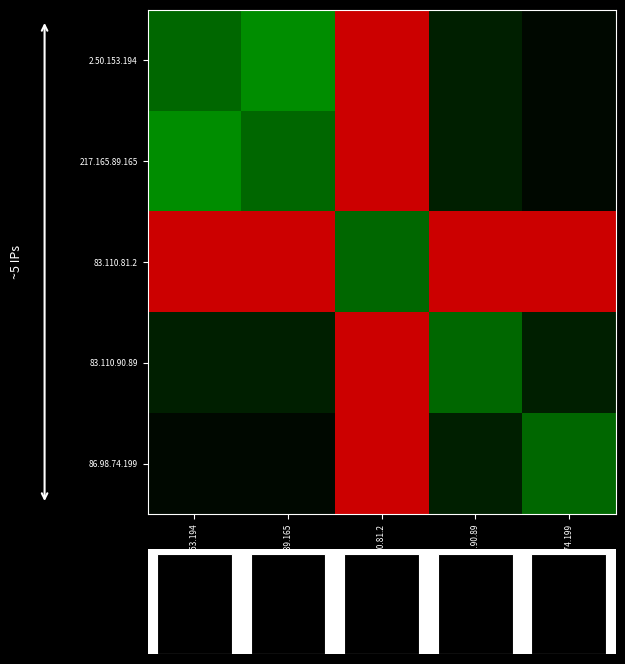

How many values in 2.50.153.194 are above zero?

4